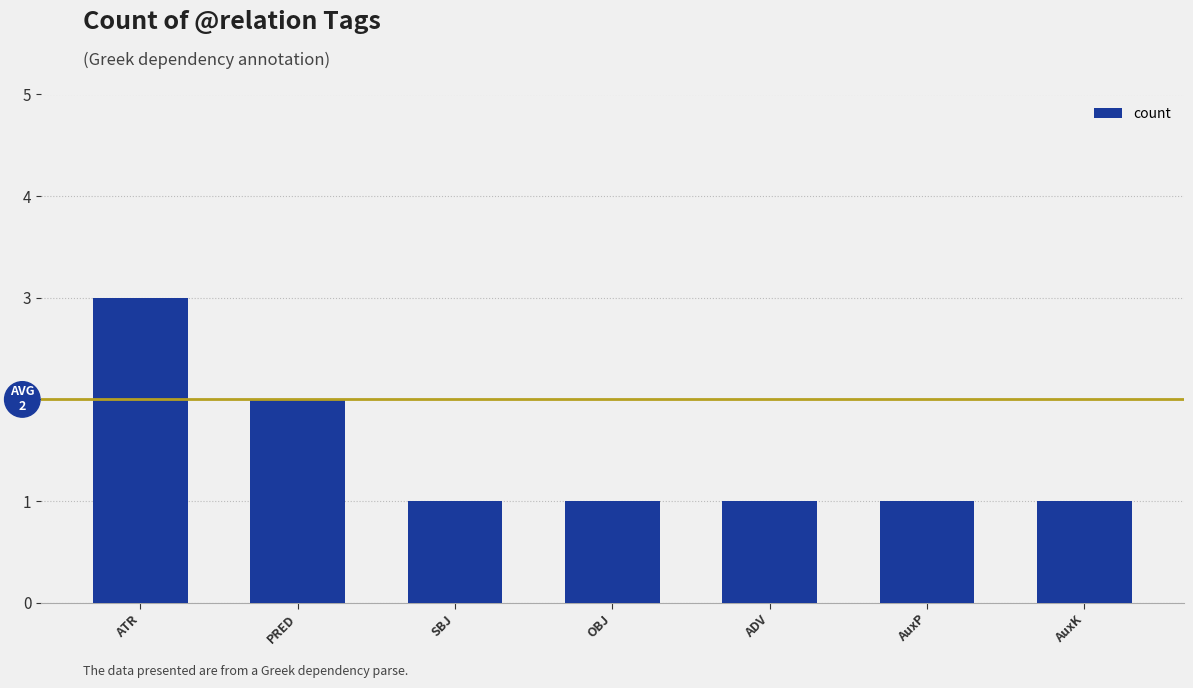

How many values are between 1 and 2?

6